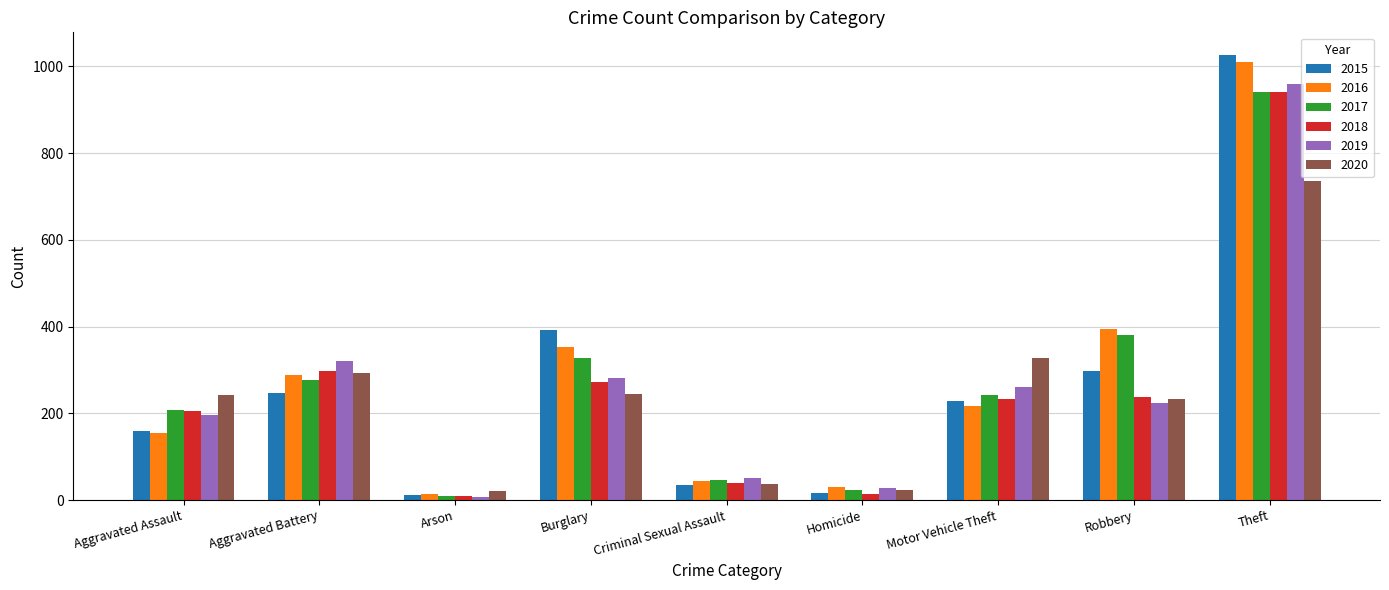

How many distinct data groups are displayed?

6